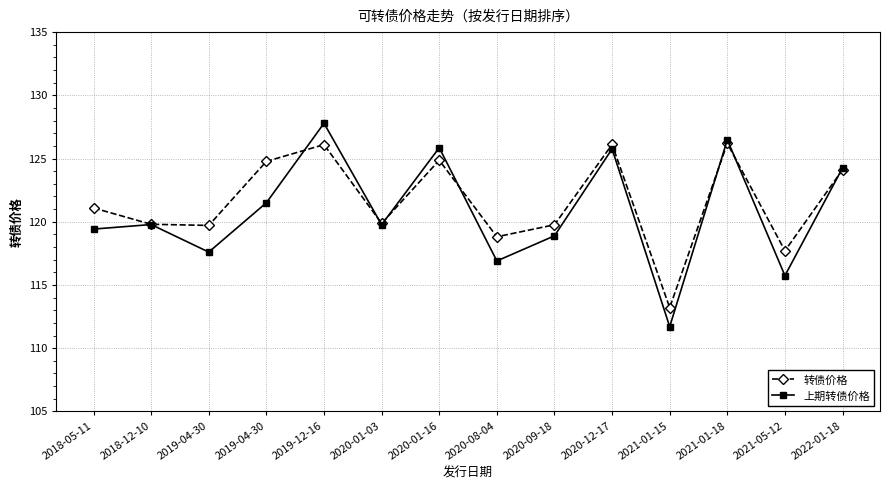

The 上期转债价格 series shows 127.8 at 2019-12-16. True or false?

True